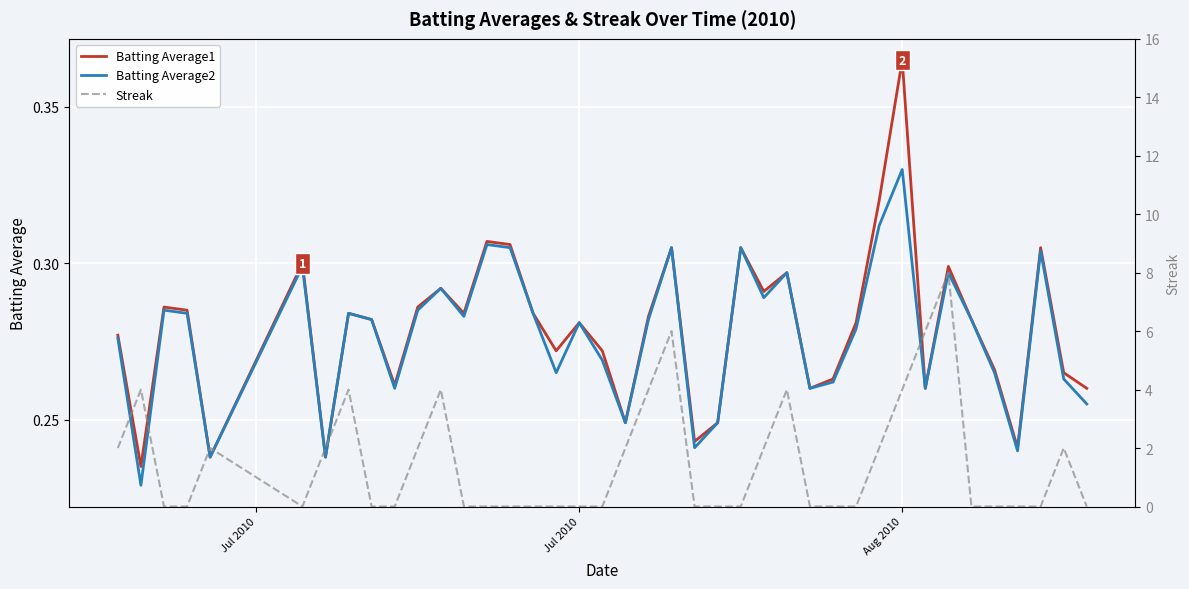

The value of Batting Average1 at Aug 2010 is 0.1. True or false?

False